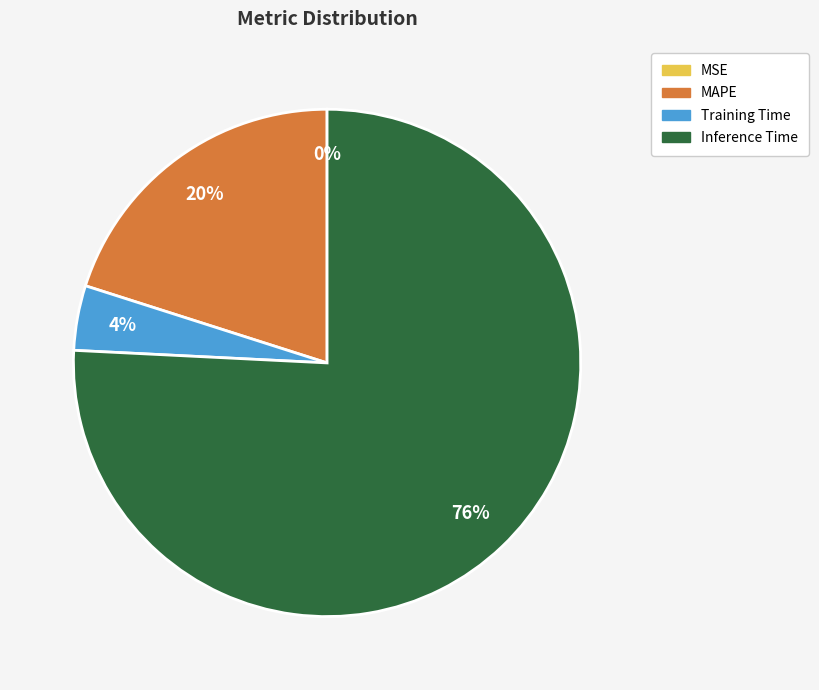

To the nearest percent, what is the combined percentage of MAPE and Training Time?

24%